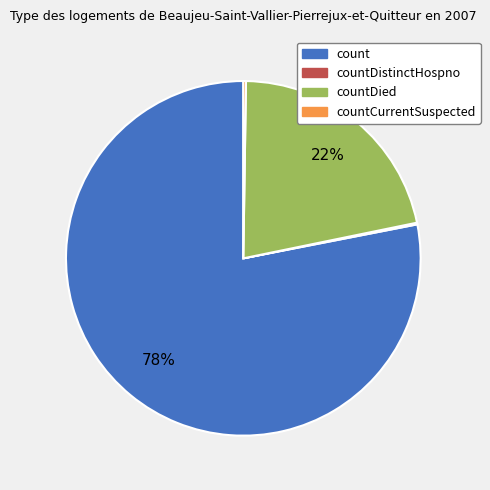

True or false: countDied accounts for 37% of the total.

False